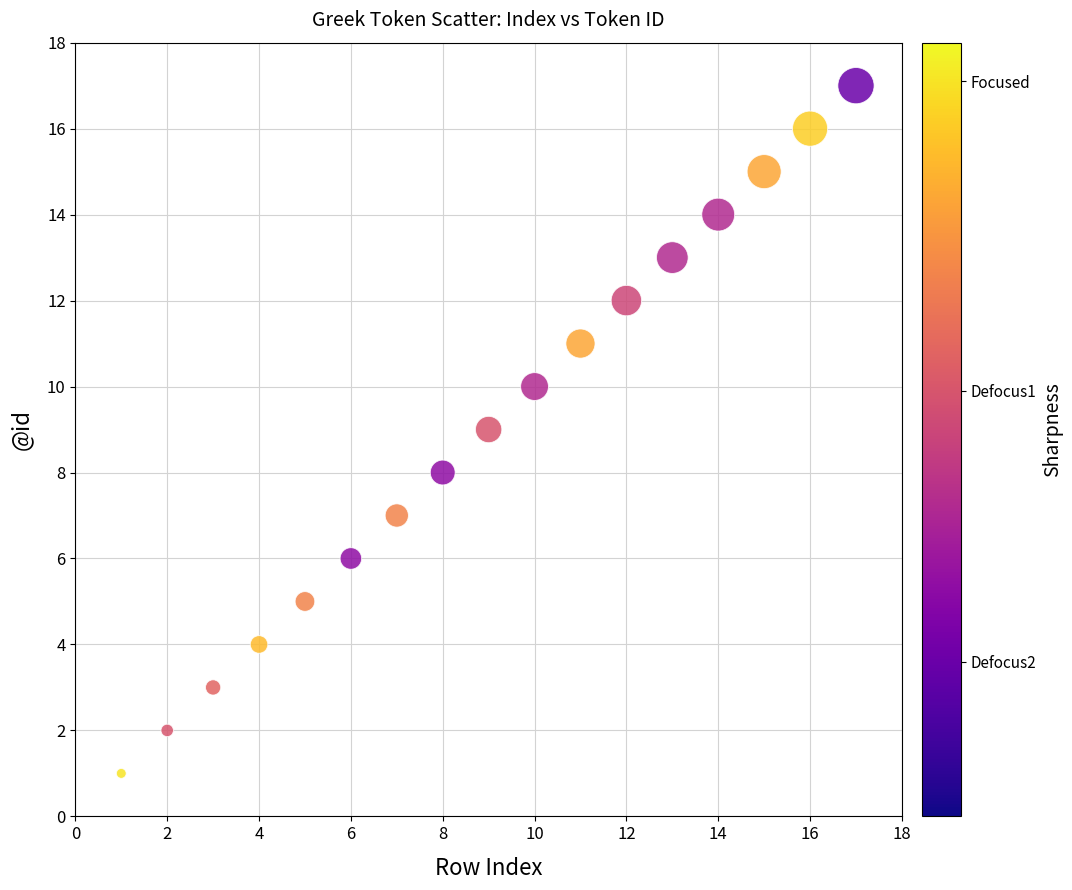

What is the range of Y values (max minus min)?

16